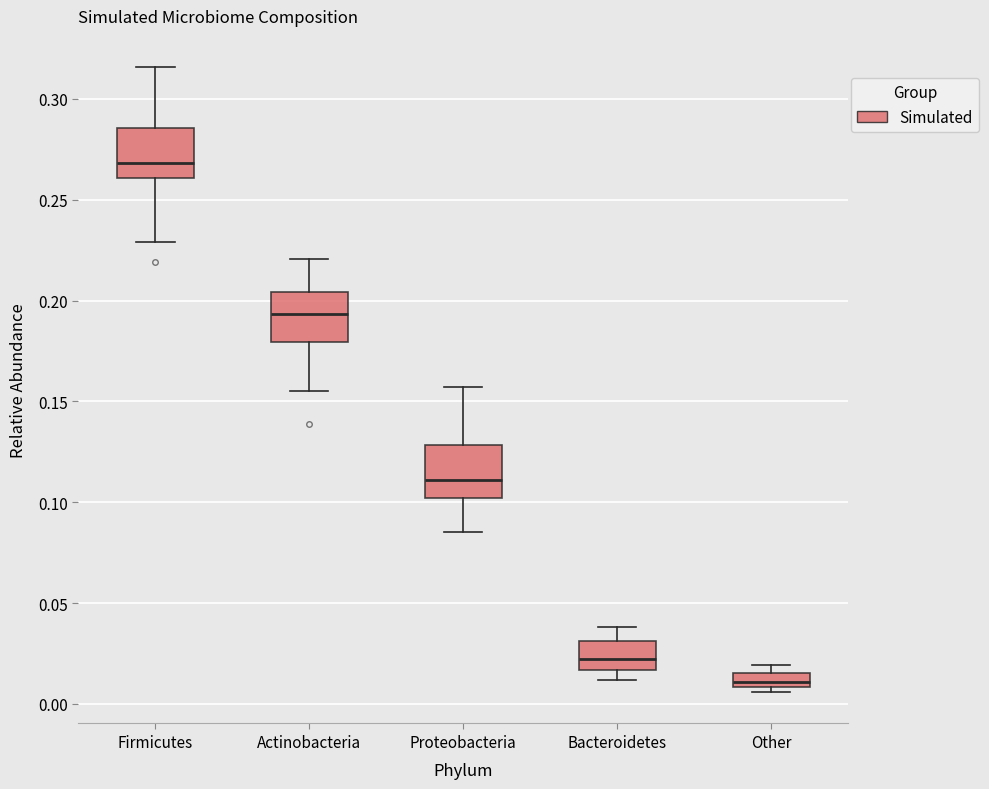

Which box's median line is the highest?

Firmicutes